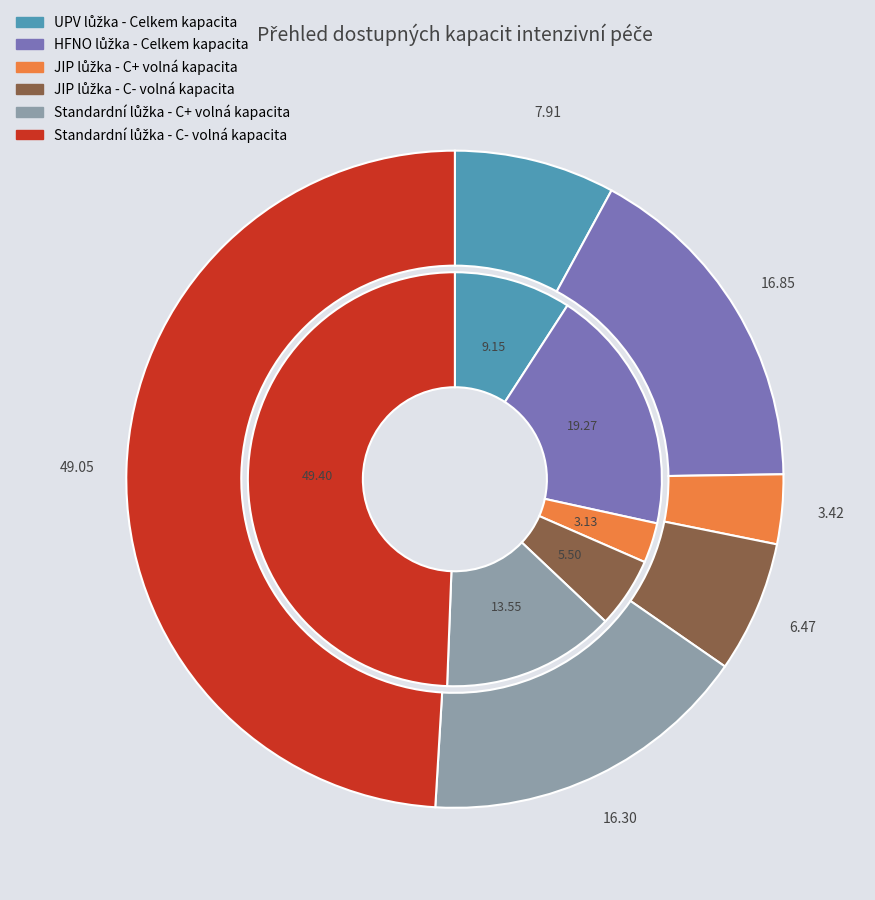

Is 14.04.2020 the majority of the pie?

No